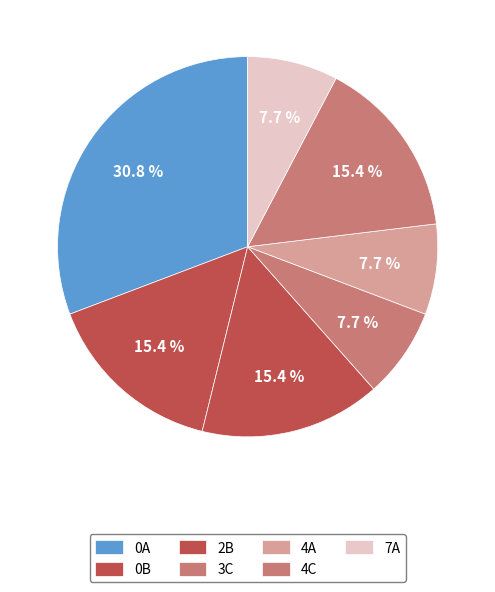

Is there a majority slice in this chart?

No